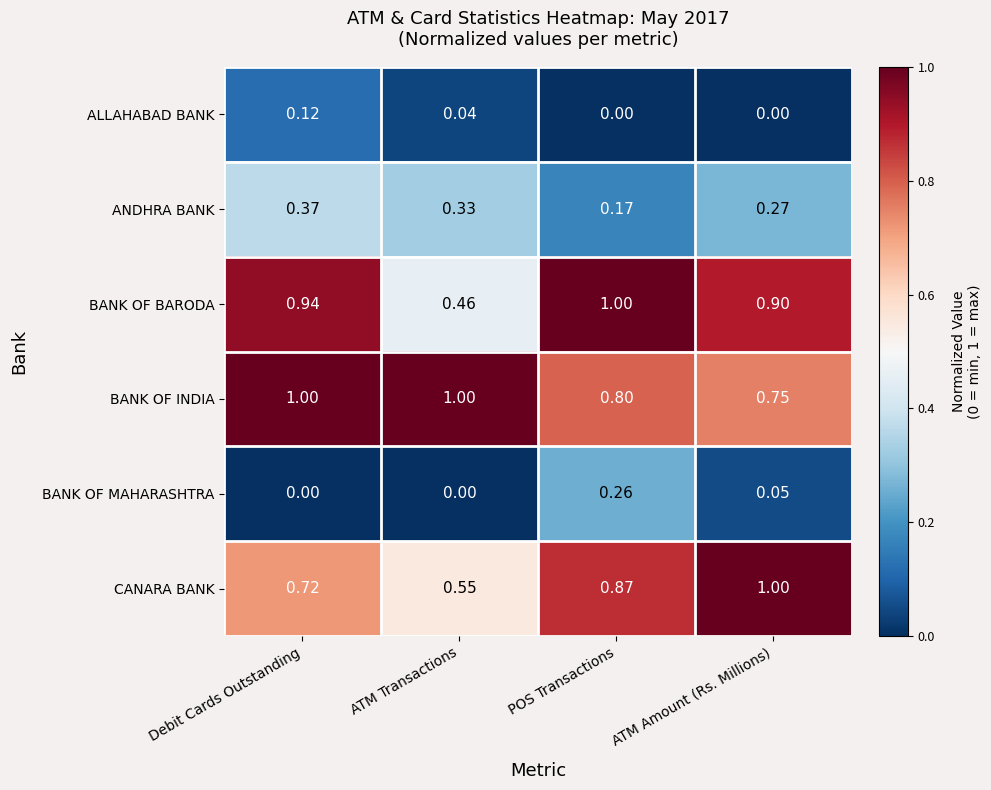

At which label does BANK OF BARODA reach its peak?

POS Transactions